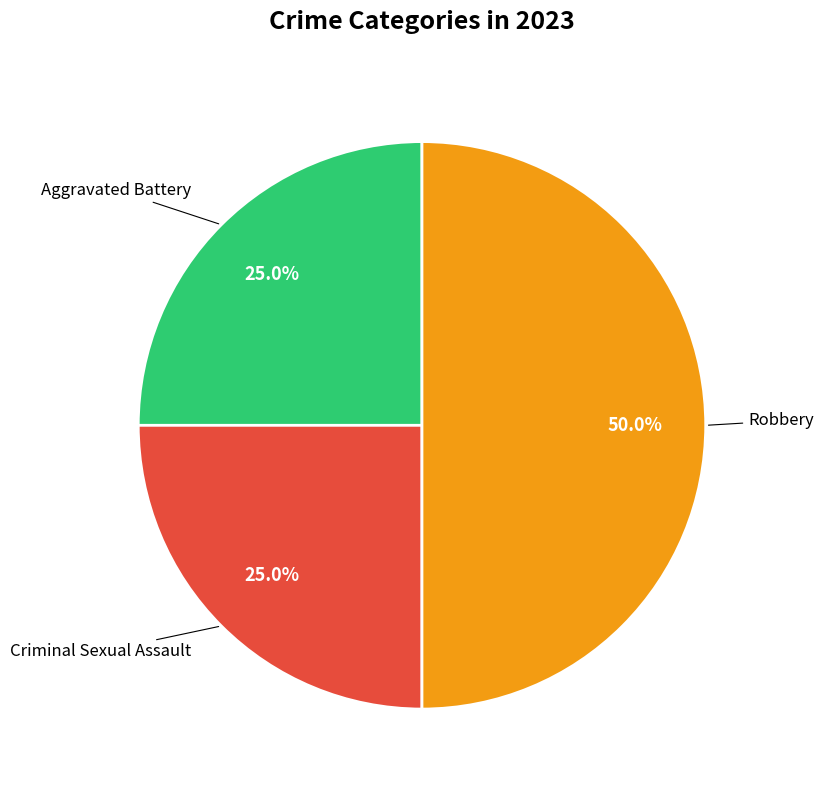

What is the largest slice in the pie chart?

Robbery